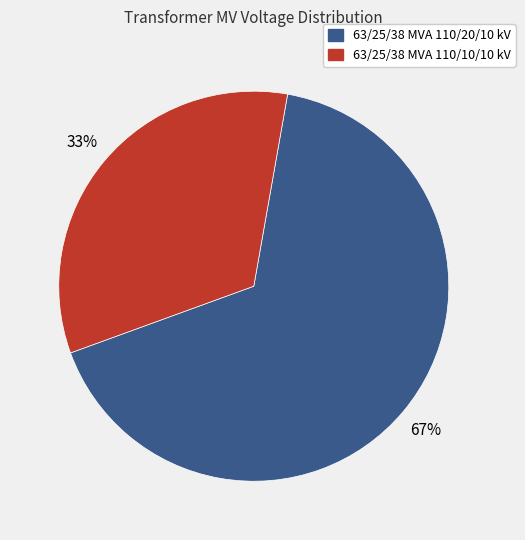

Is there a majority slice in this chart?

Yes